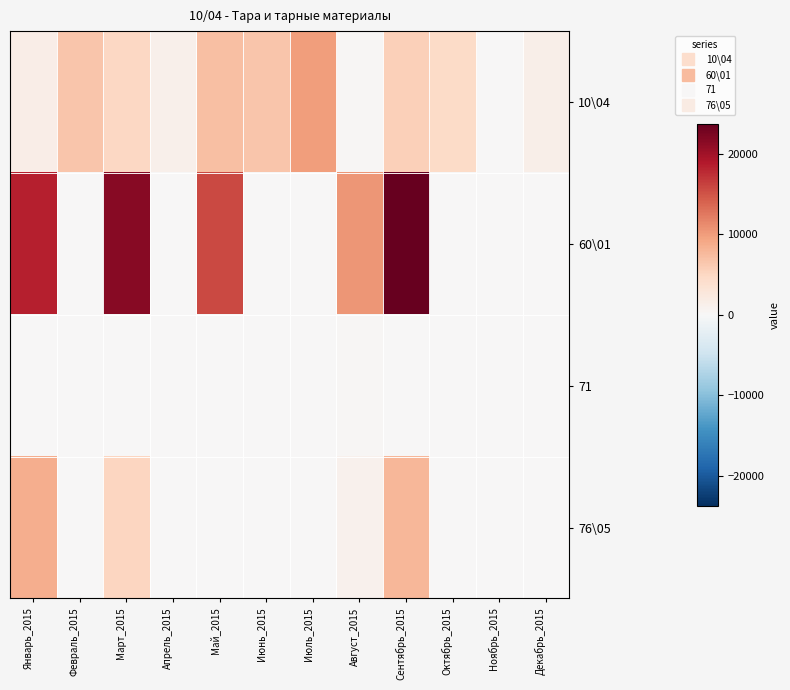

List the series in order of their overall mean, highest first.

60\01, 10\04, 76\05, 71